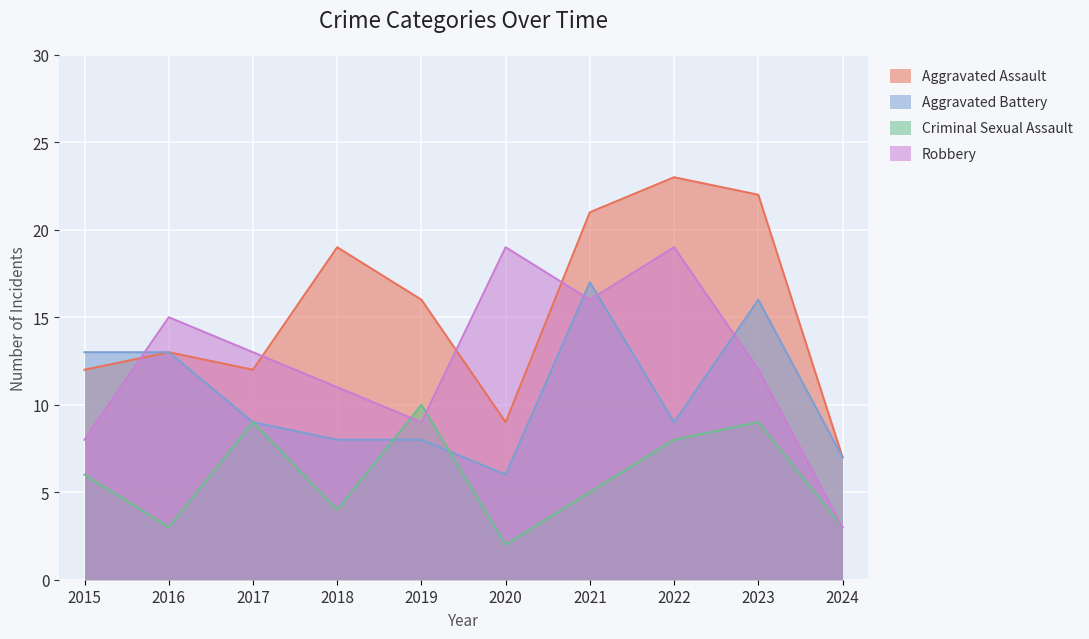

Reading left to right, extract all data points from this chart.

Aggravated Assault: 12	13	12	19	16	9	21	23	22	7
Aggravated Battery: 13	13	9	8	8	6	17	9	16	7
Criminal Sexual Assault: 6	3	9	4	10	2	5	8	9	3
Robbery: 8	15	13	11	9	19	16	19	12	3